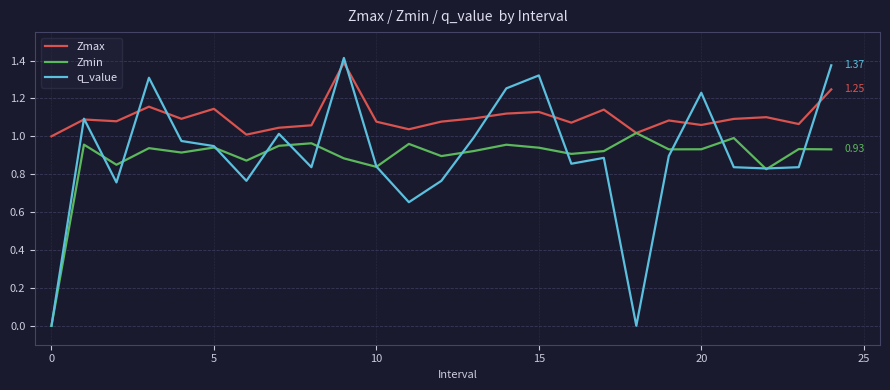

Which series has the largest range (max minus min)?

q_value